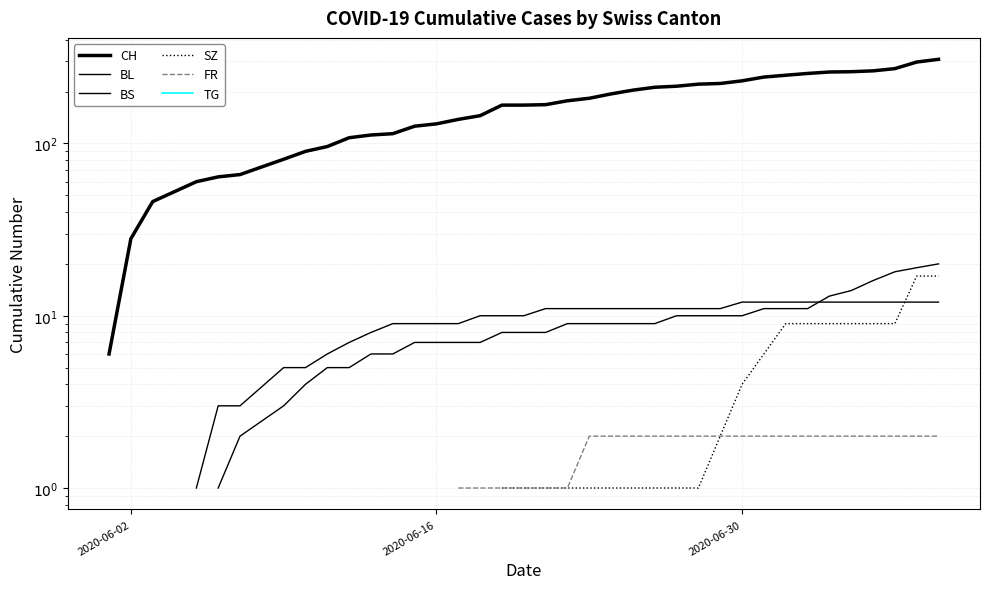

True or false: CH and BL intersect in this chart.

False